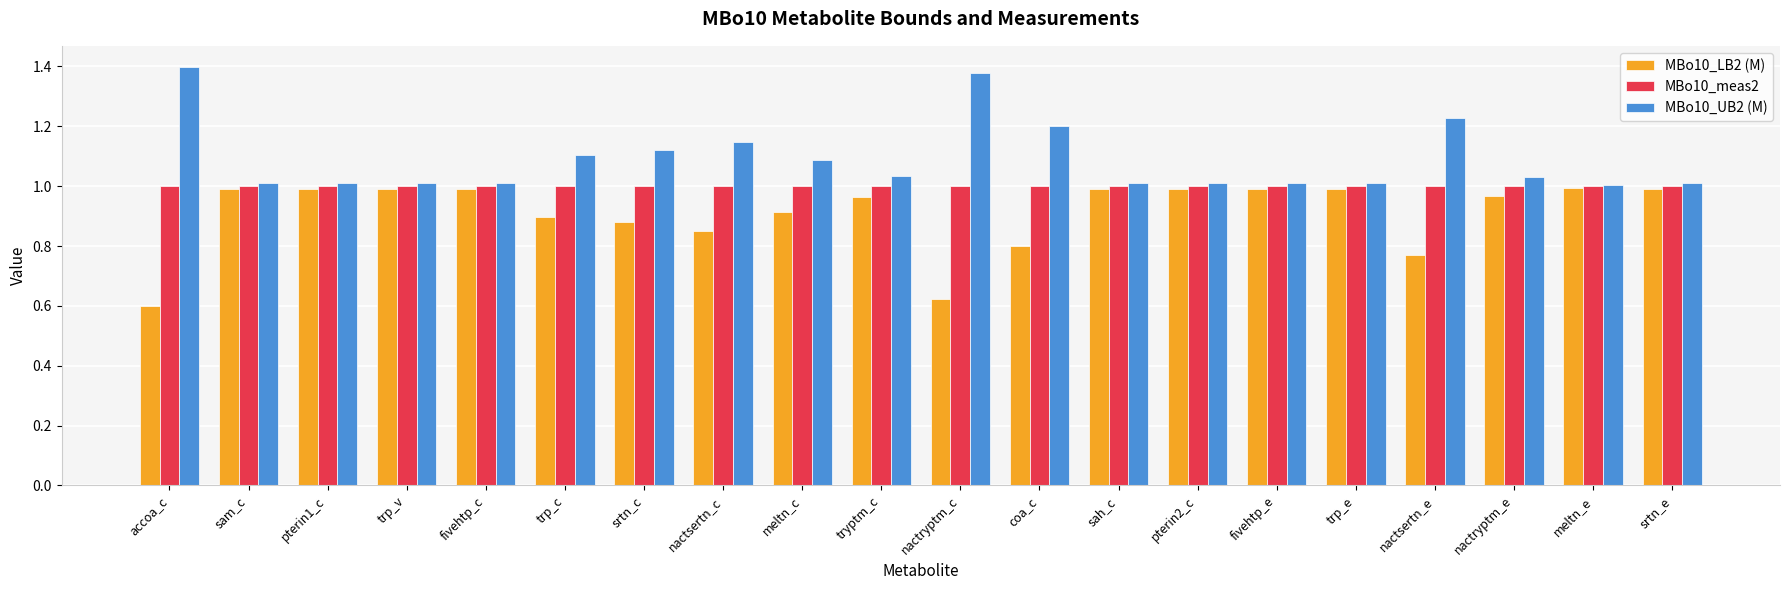

Does the chart contain stacked bars?

No